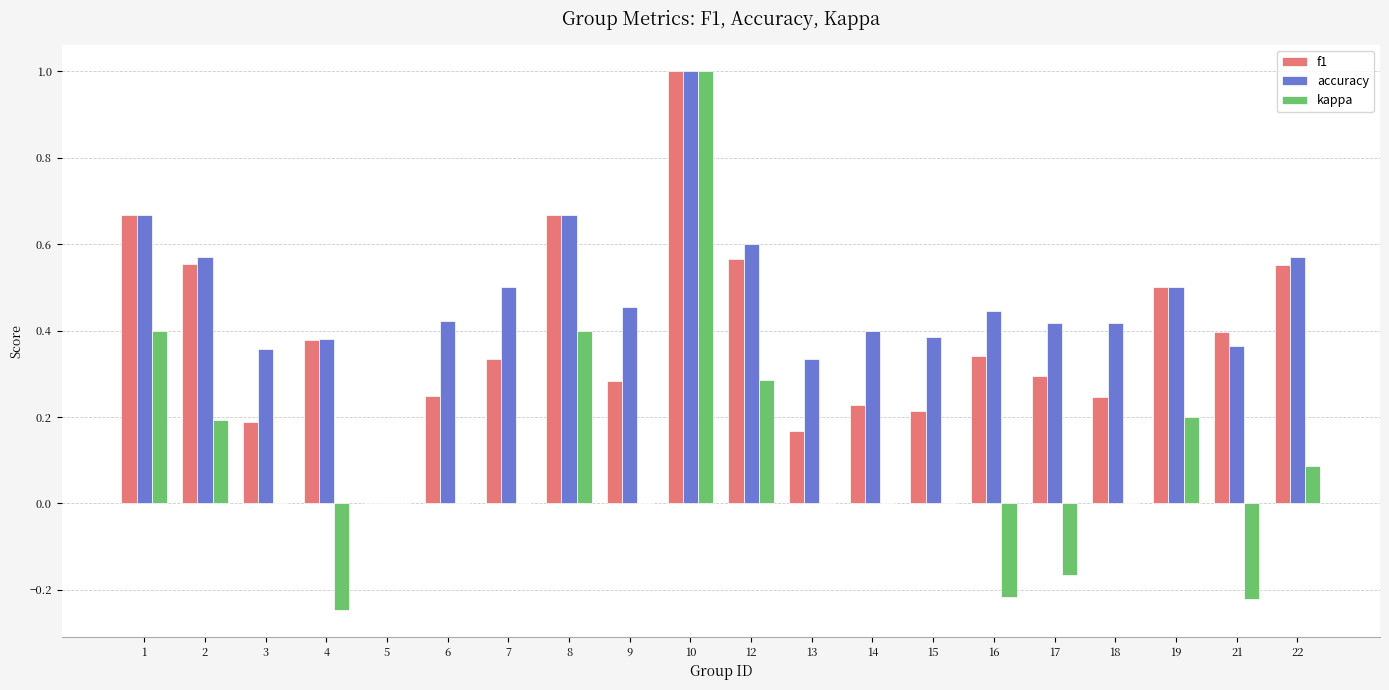

Which series has the largest total across all categories?

accuracy